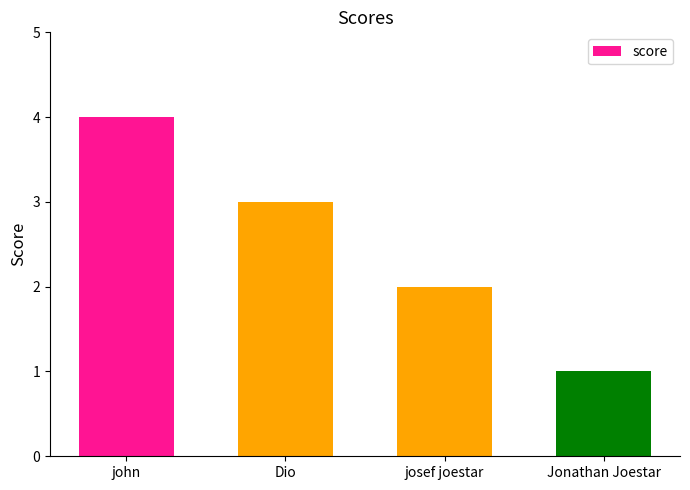

Count the number of categories in the chart.

4